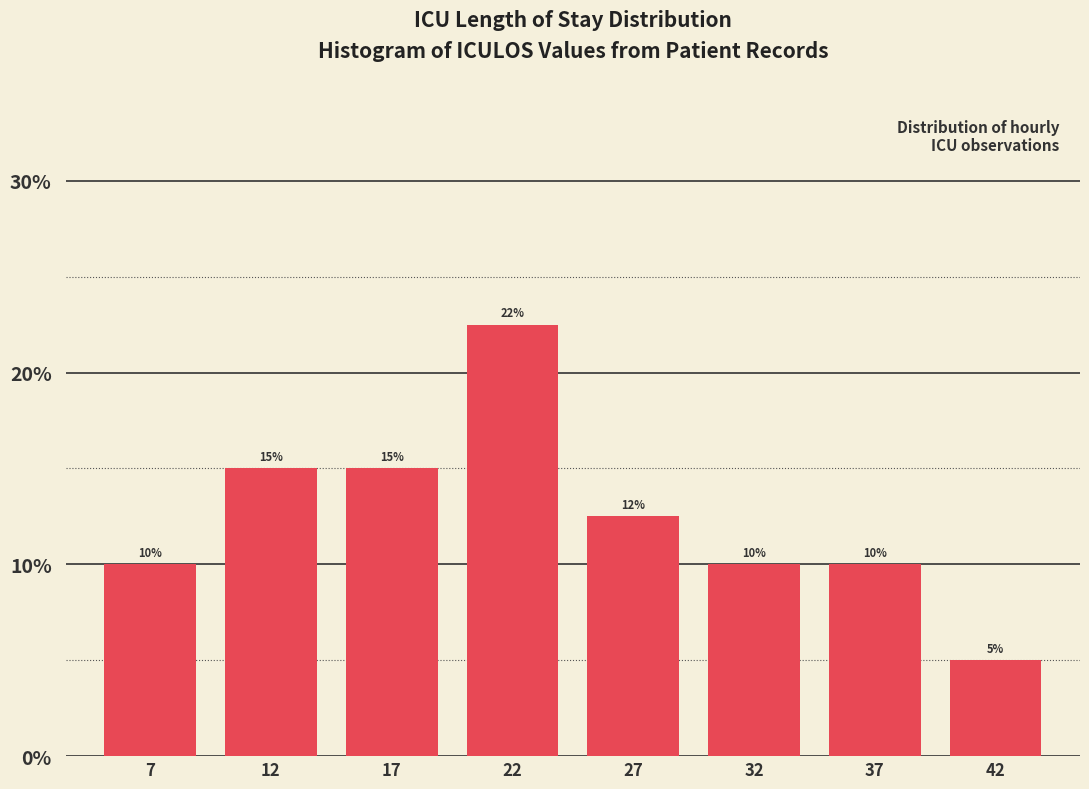

True or false: the data shows 10.8 at 22.

False